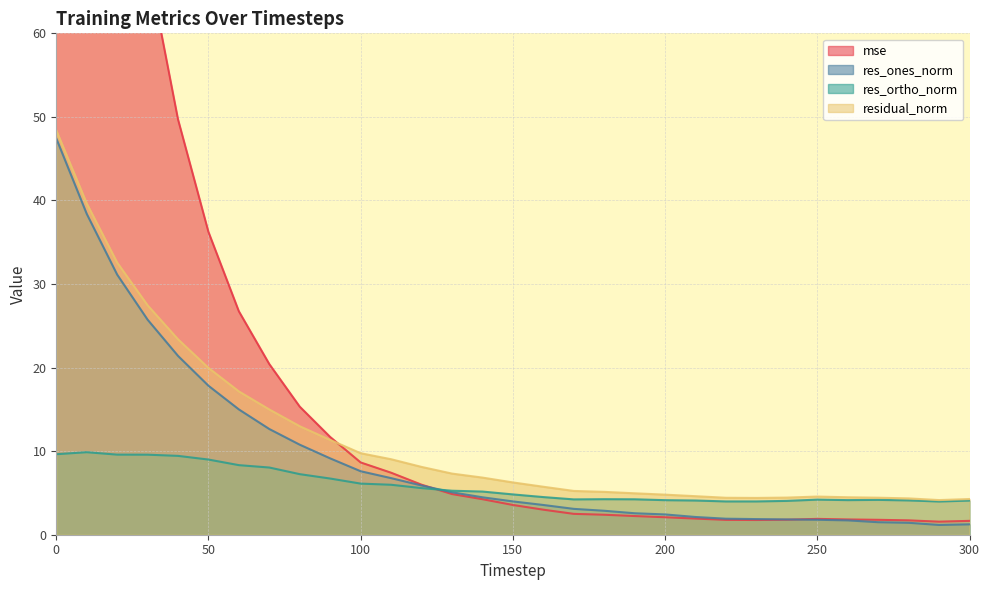

What is the difference between the res_ortho_norm values at 30 and 150?

4.8